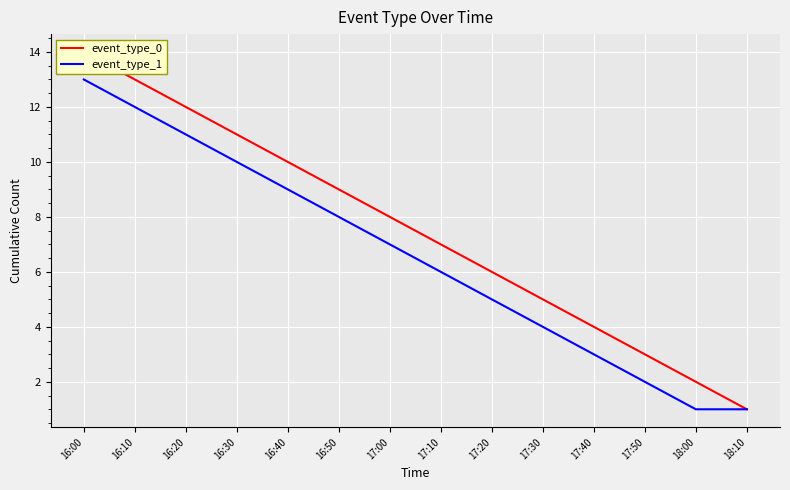

Count the number of data series in this chart.

2